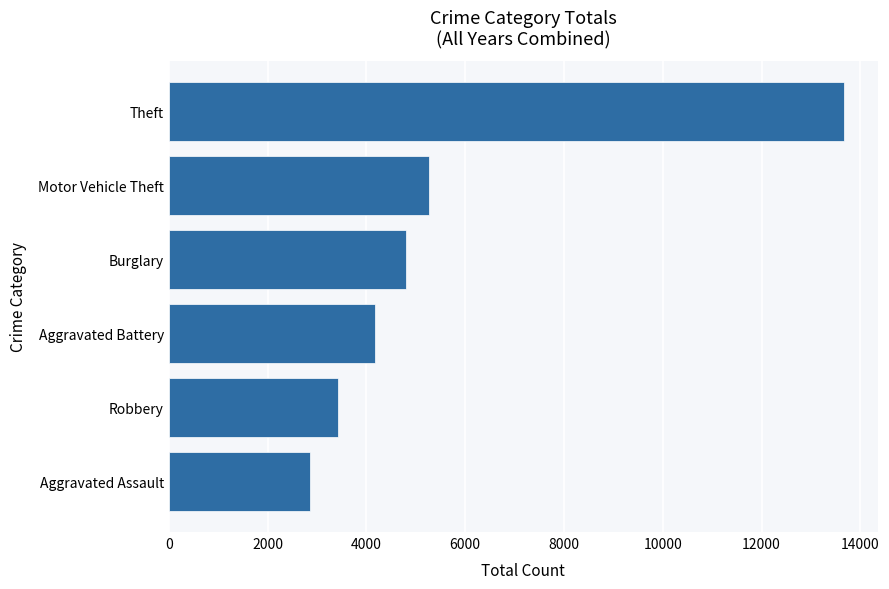

Between Aggravated Battery and Burglary, which is larger?

Burglary